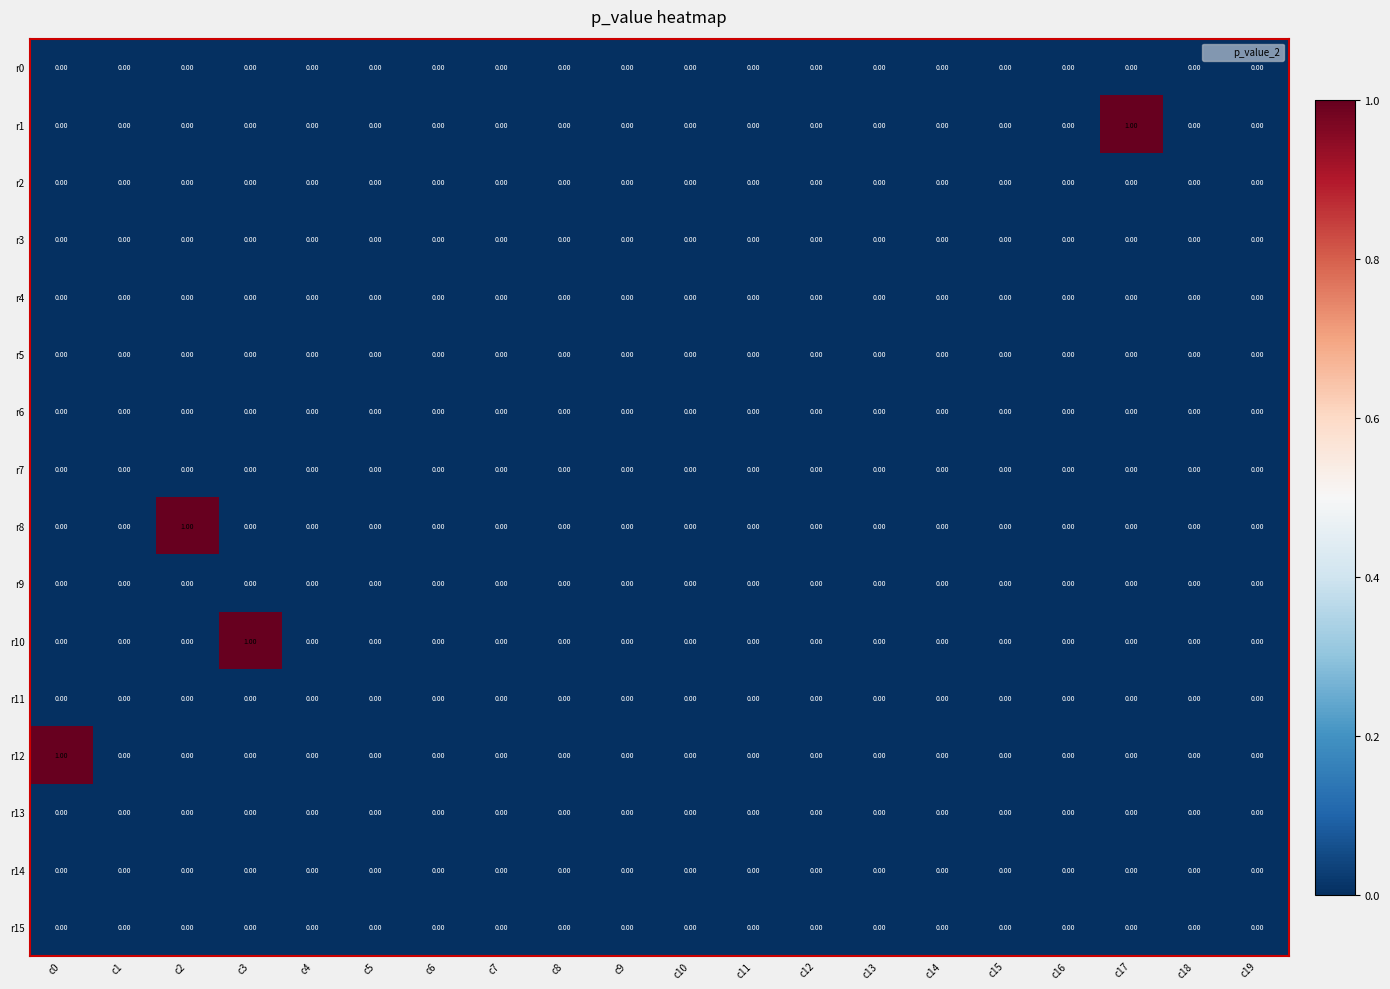

How many distinct data groups are displayed?

16